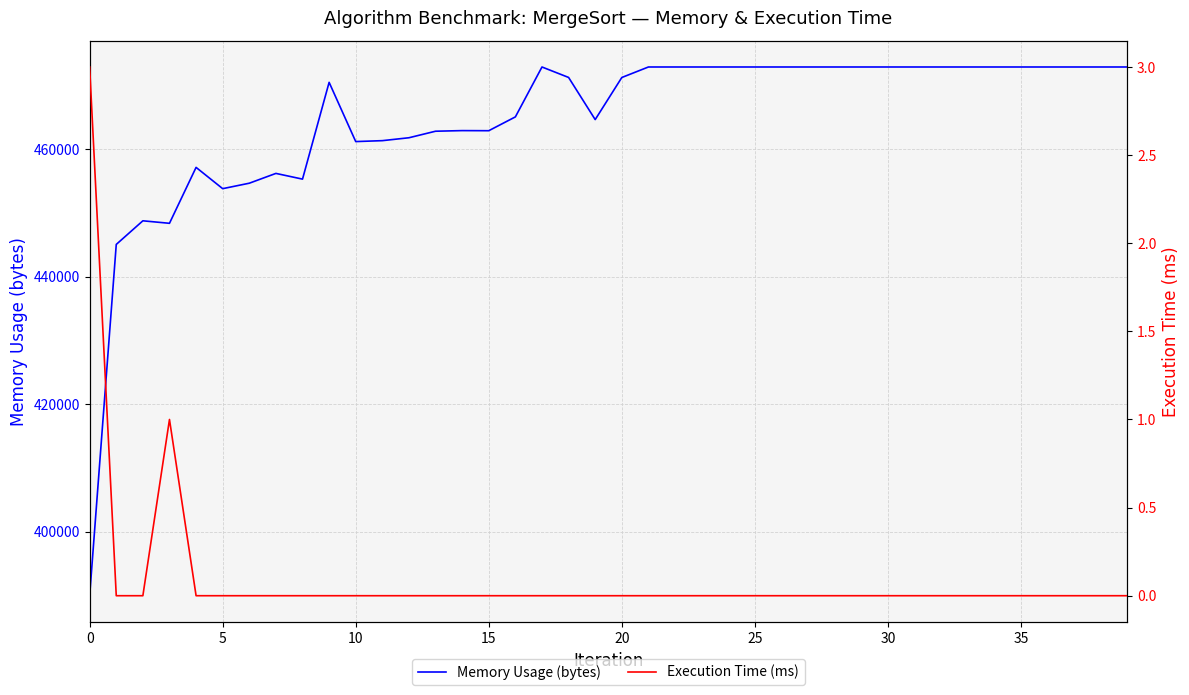

Which series has the largest range (max minus min)?

Memory Usage (bytes)